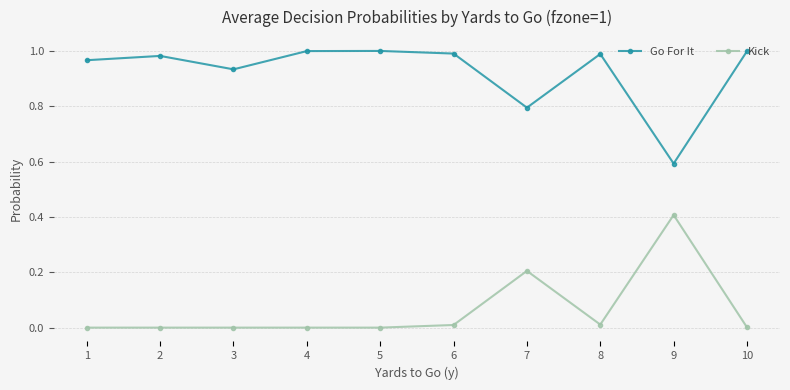

Is the value of Go For It at 5 greater than the value of Kick at 6?

Yes